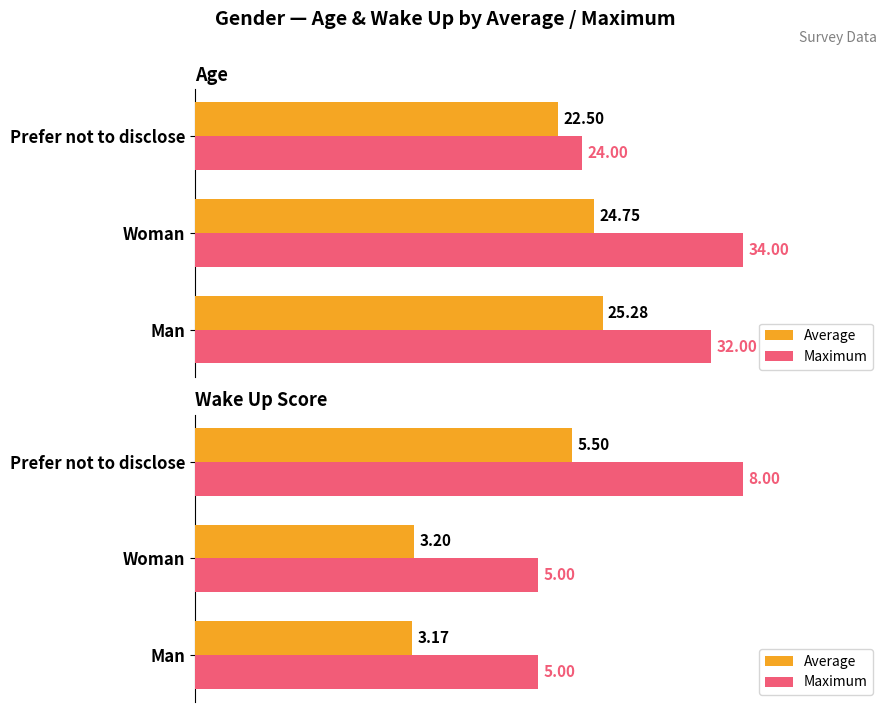

Between Woman and Prefer not to disclose, which series saw the biggest shift?

Maximum